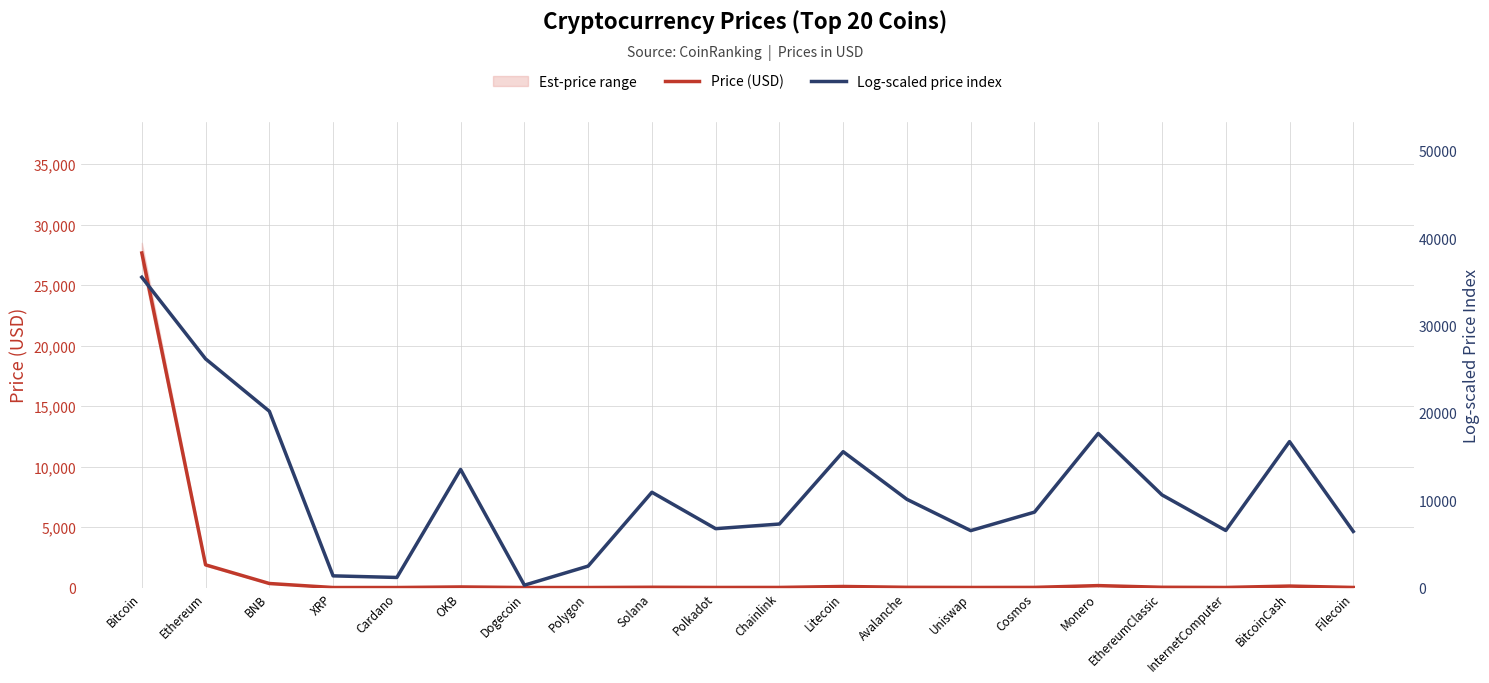

Does the chart have visible grid lines?

Yes